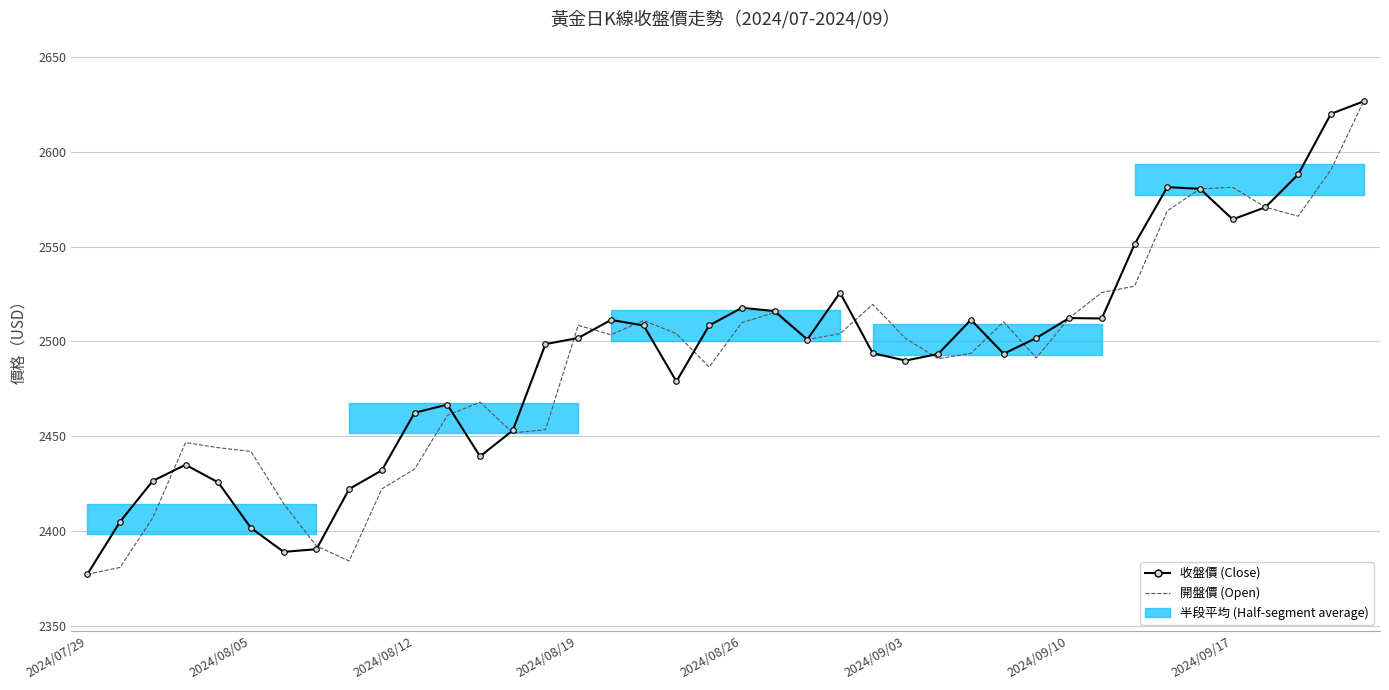

What is the smallest value displayed?

2377.3